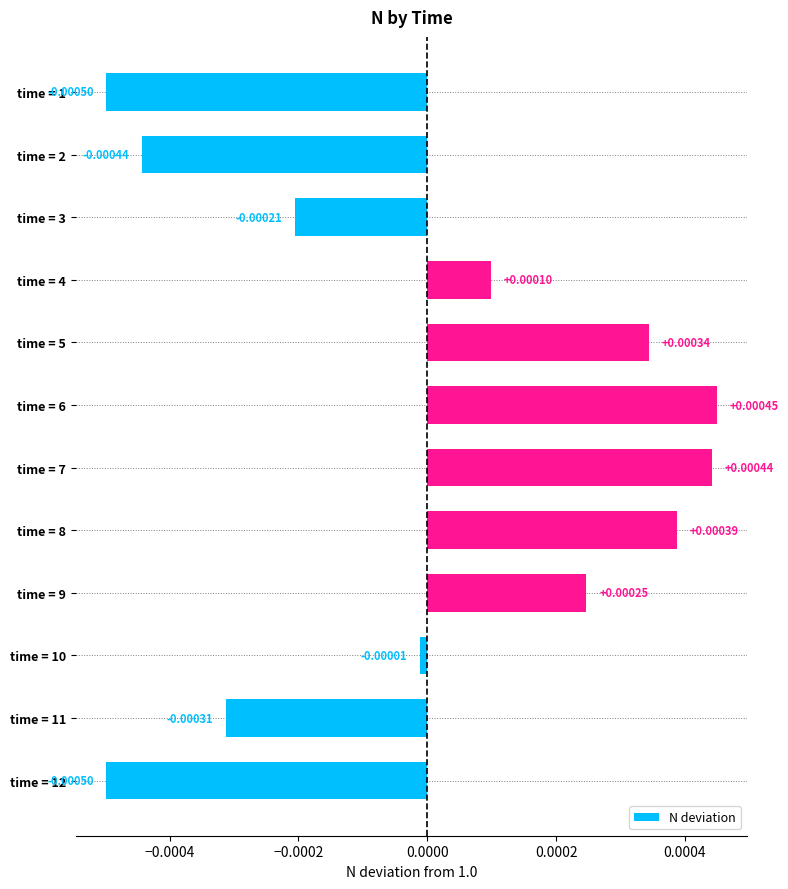

How many data points are less than 0?

6